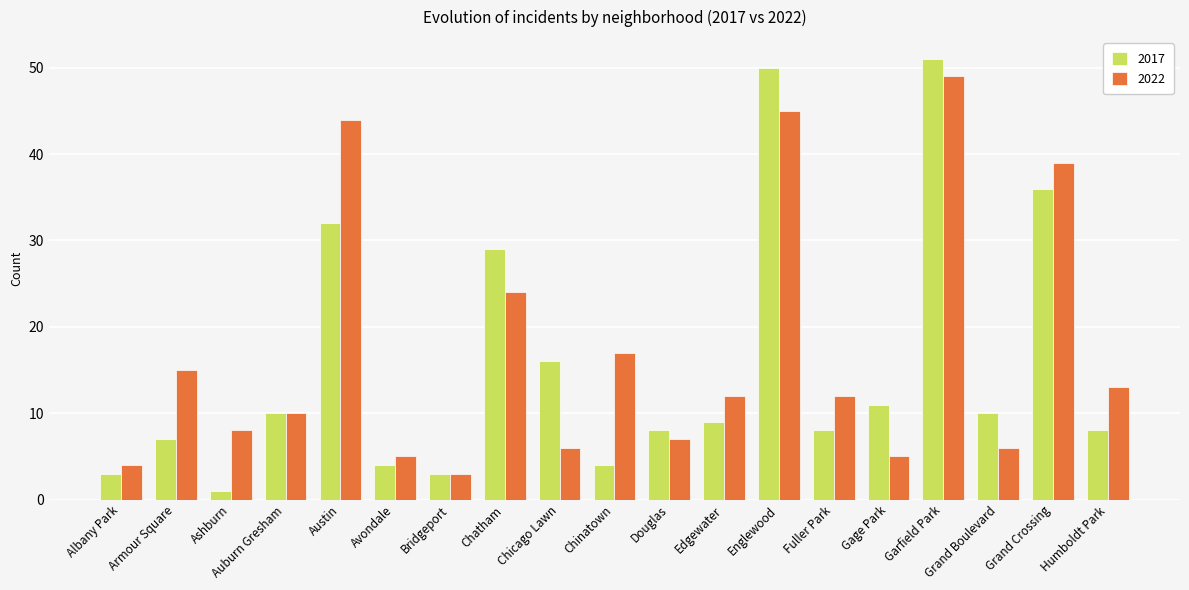

What is the difference between the 2022 values at Chicago Lawn and Grand Crossing?

33